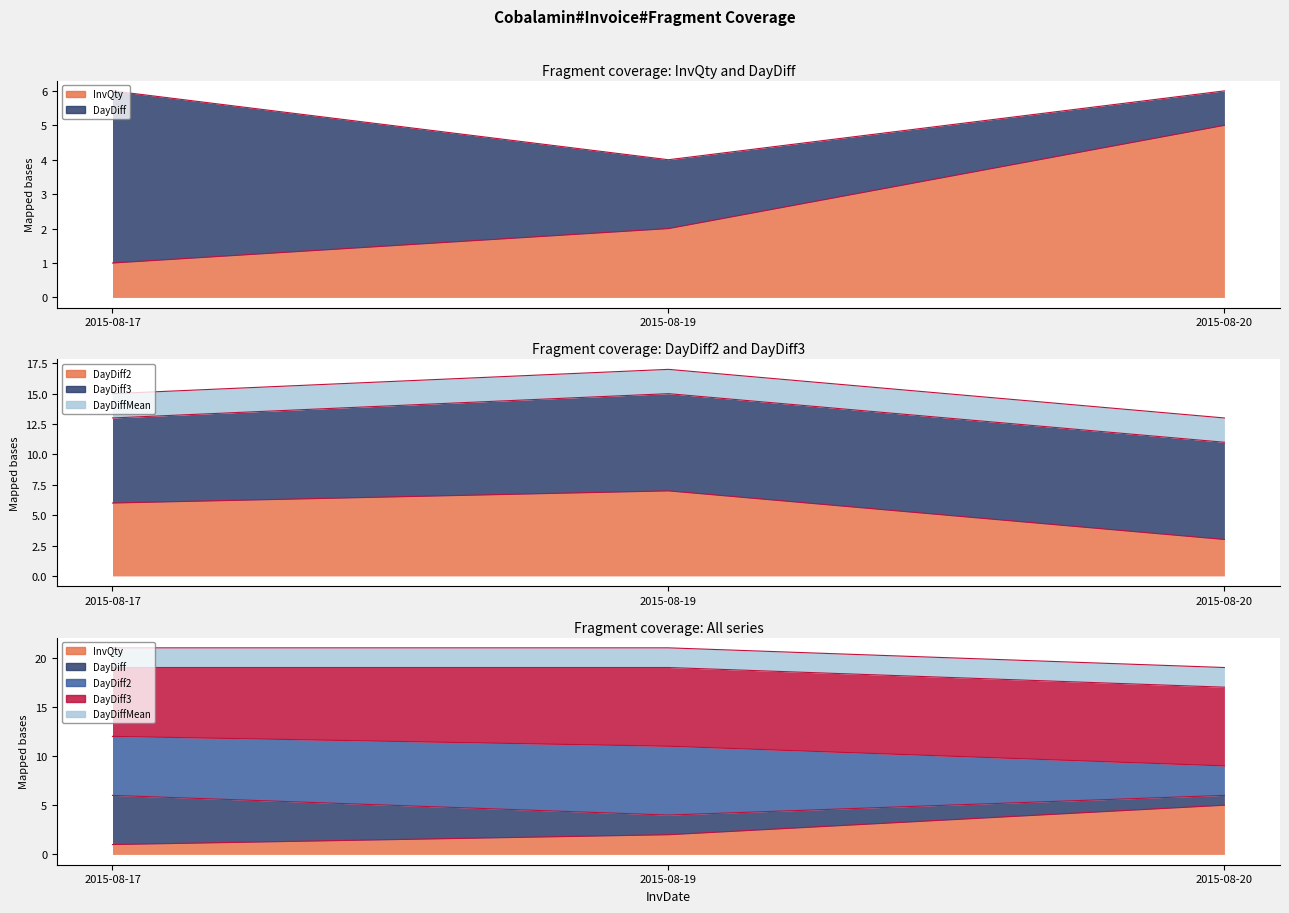

Count the InvQty values in the range 1 to 5.

3